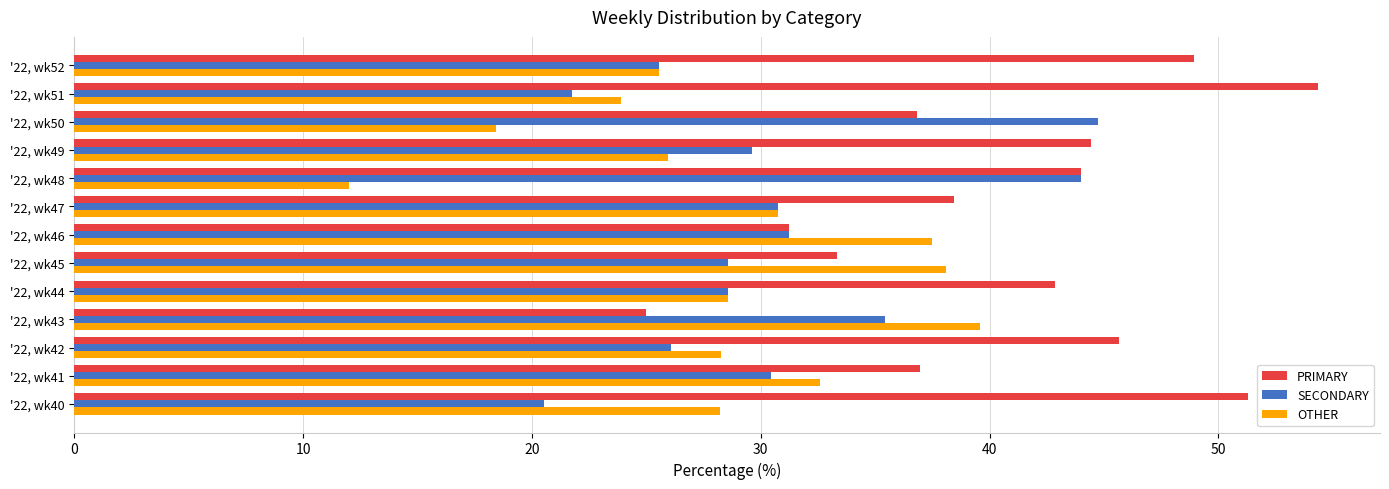

At how many categories does at least one series exceed 50?

2